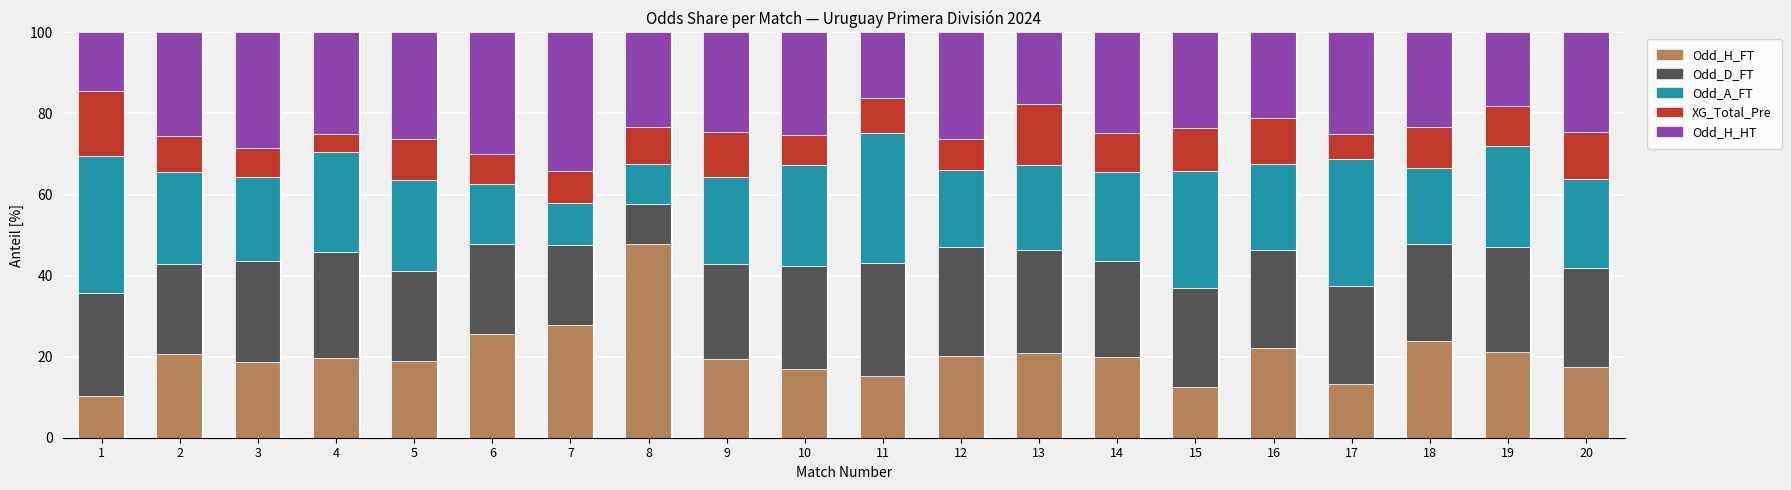

Does the chart contain stacked bars?

Yes